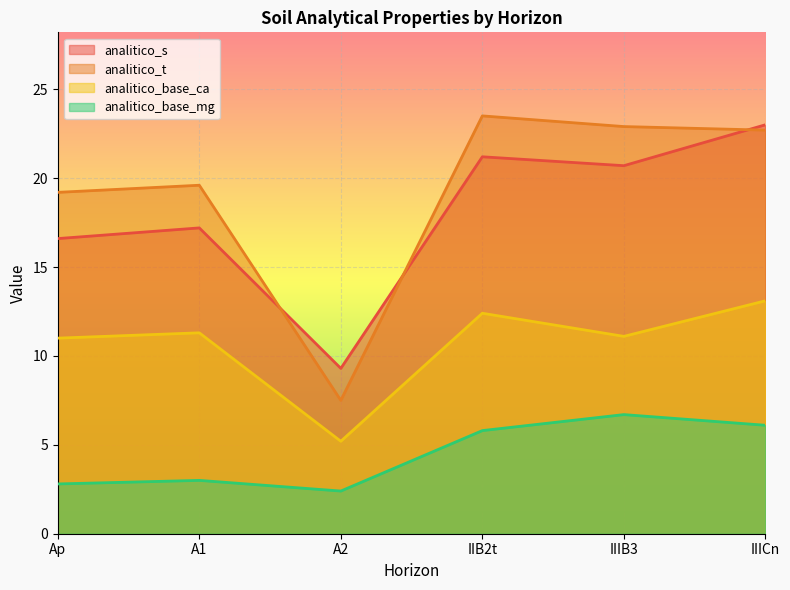

At which label does analitico_t reach its peak?

IIB2t